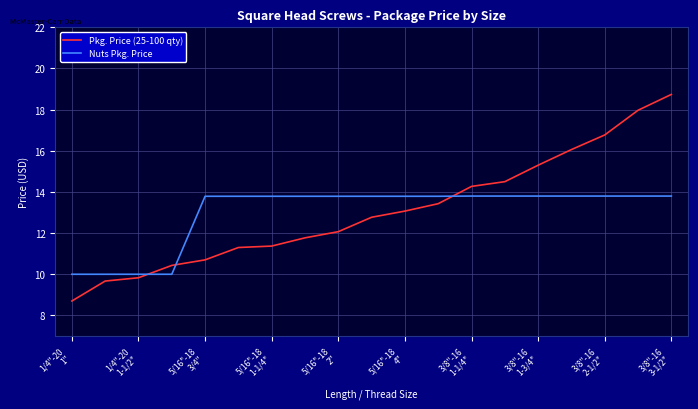

How many distinct data groups are displayed?

2